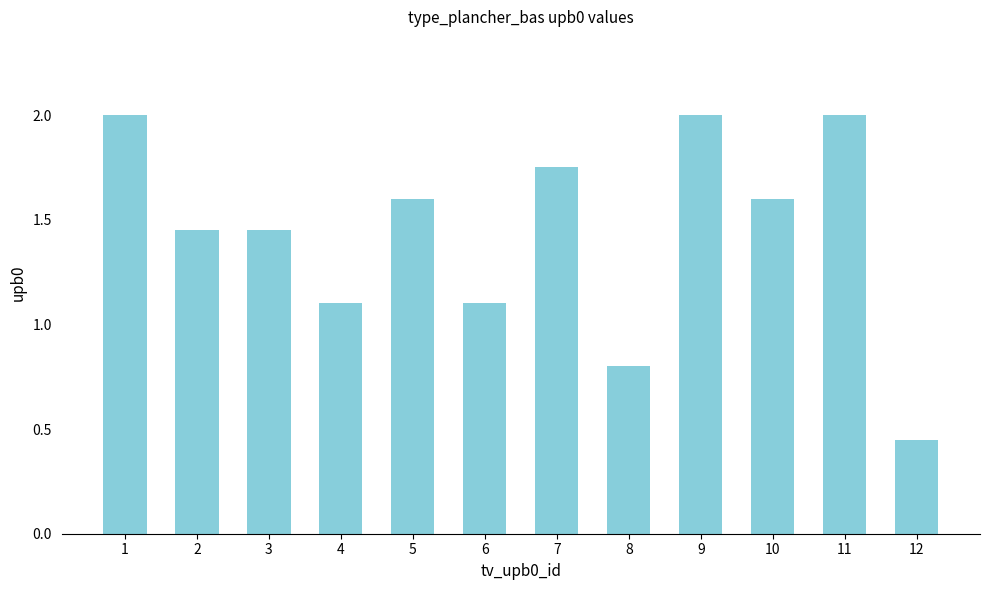

Which label corresponds to the smallest value in the chart?

12